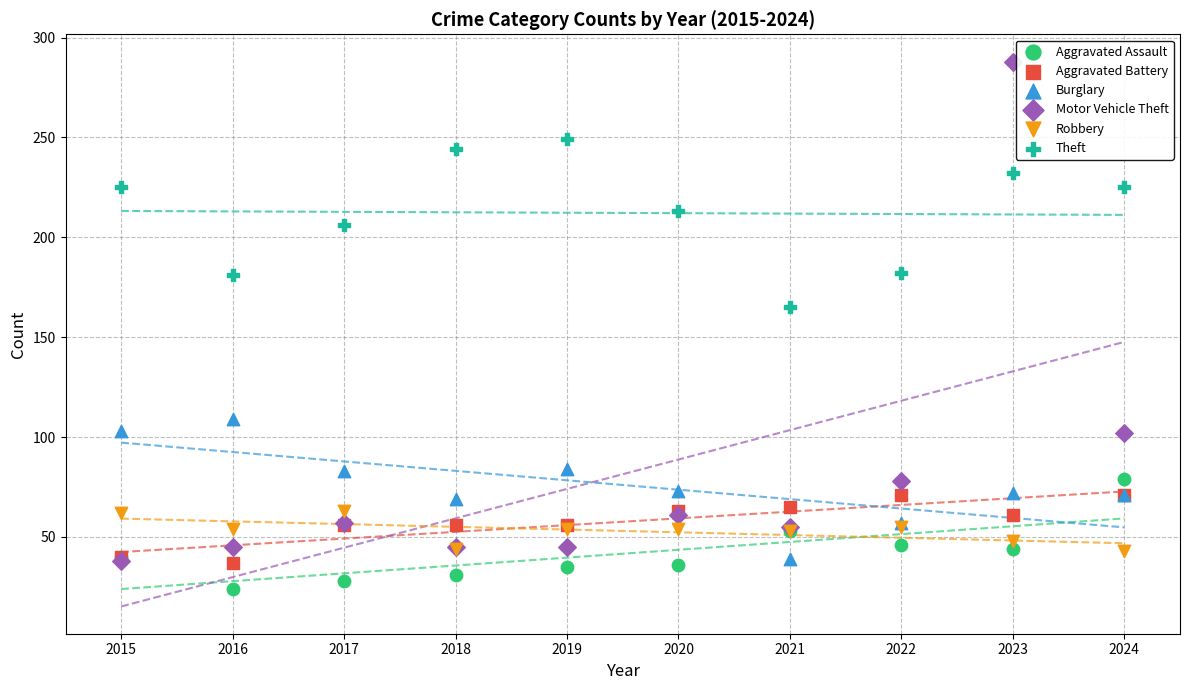

Across all series, what Y value is closest to 156?

165